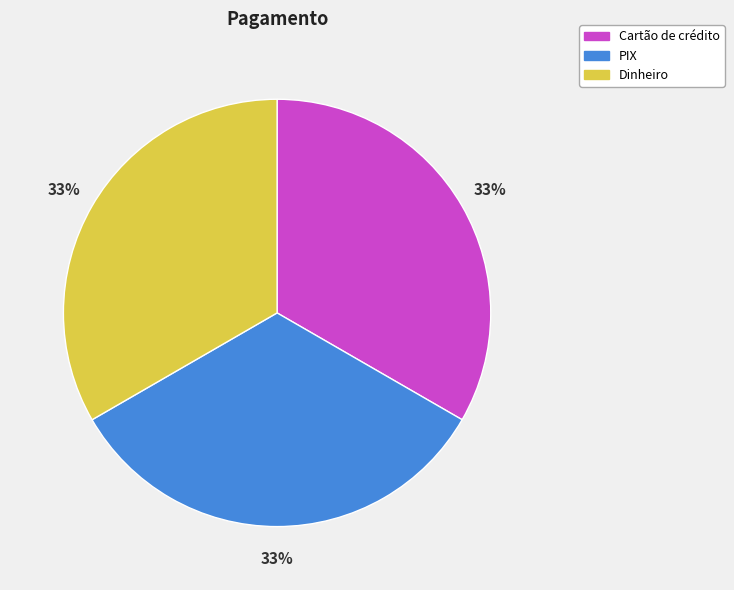

To the nearest percent, what is the average slice percentage?

33%